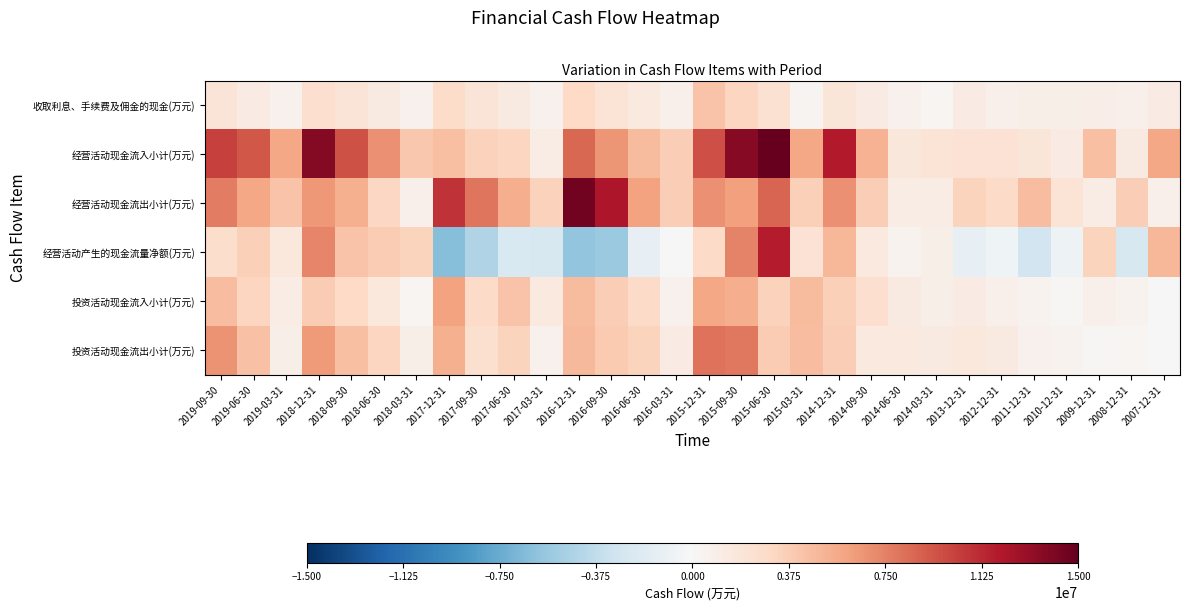

Rank the series at 2018-03-31 from lowest to highest value.

投资活动现金流入小计(万元), 收取利息、手续费及佣金的现金(万元), 经营活动现金流出小计(万元), 投资活动现金流出小计(万元), 经营活动产生的现金流量净额(万元), 经营活动现金流入小计(万元)